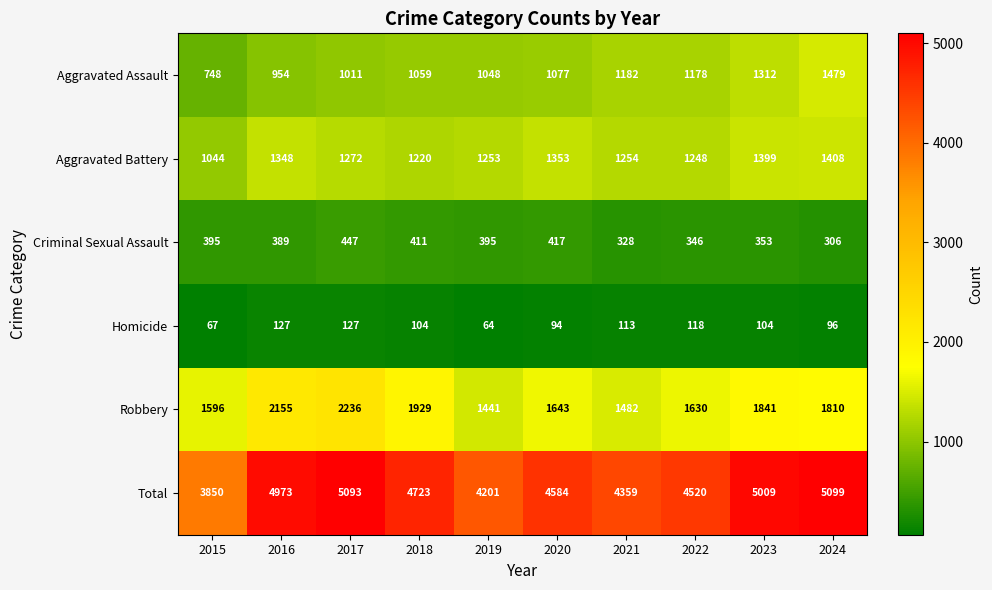

List the labels in order of Aggravated Assault value, smallest first.

2015, 2016, 2017, 2019, 2018, 2020, 2022, 2021, 2023, 2024